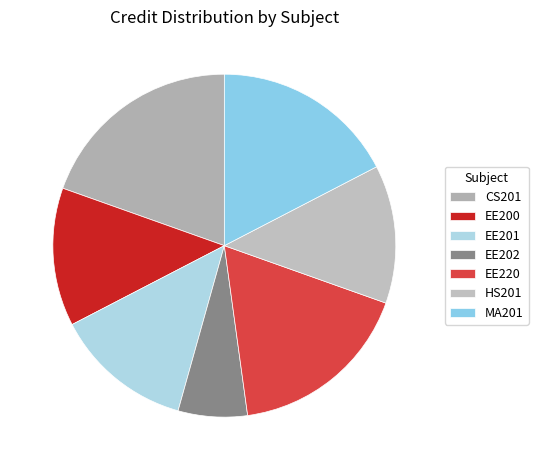

The EE220 slice represents 4% of the pie. True or false?

False